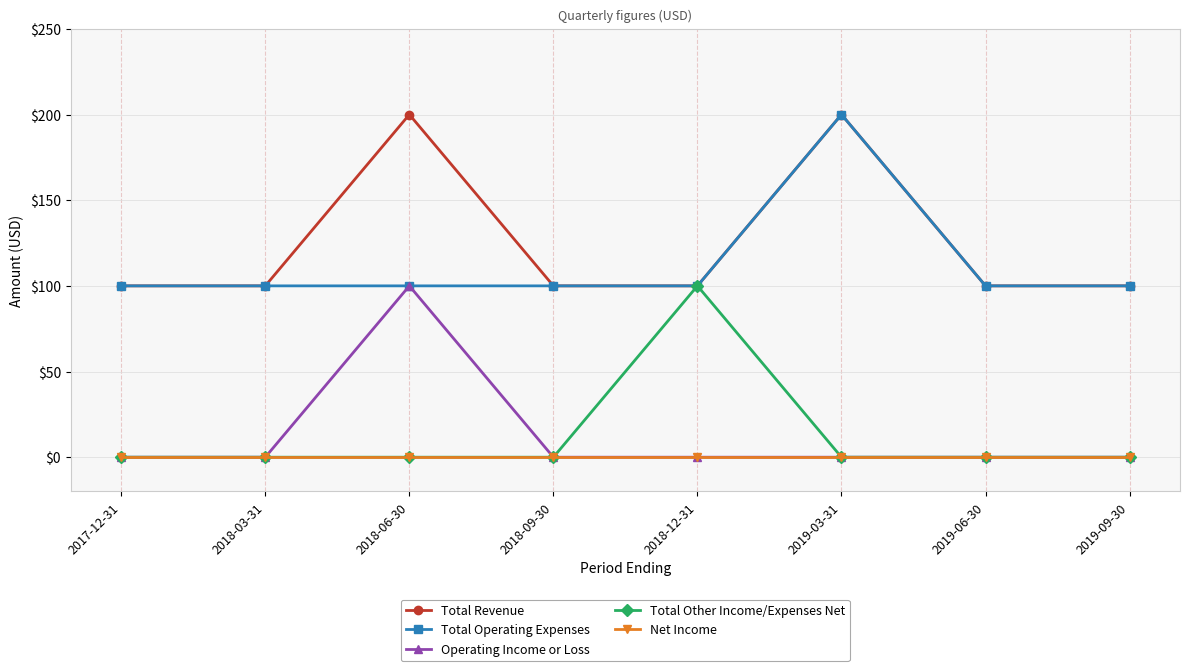

What is the difference between the highest and lowest values at 2019-09-30?

100